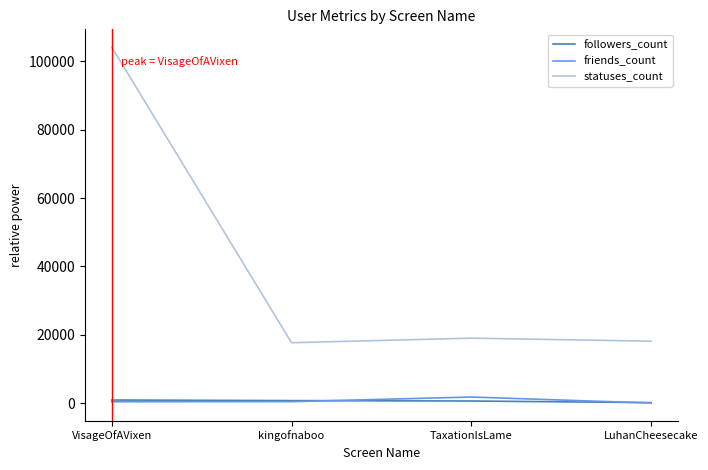

At which category does the chart reach its peak across all series?

VisageOfAVixen